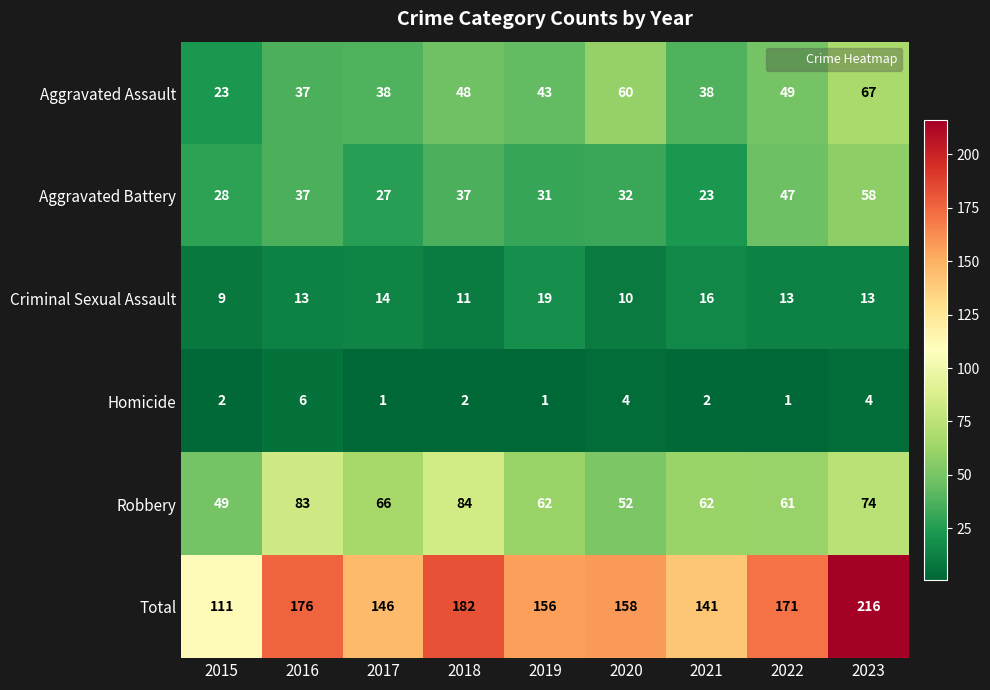

What is the difference between the maximum and minimum values in the Homicide series?

5